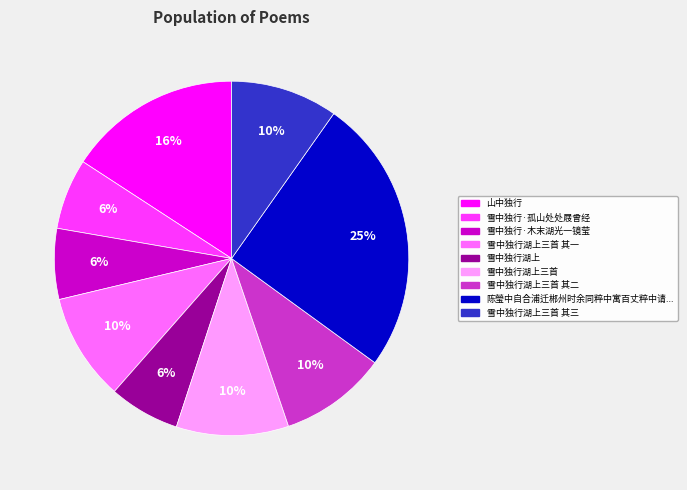

Does any single category account for the majority?

No